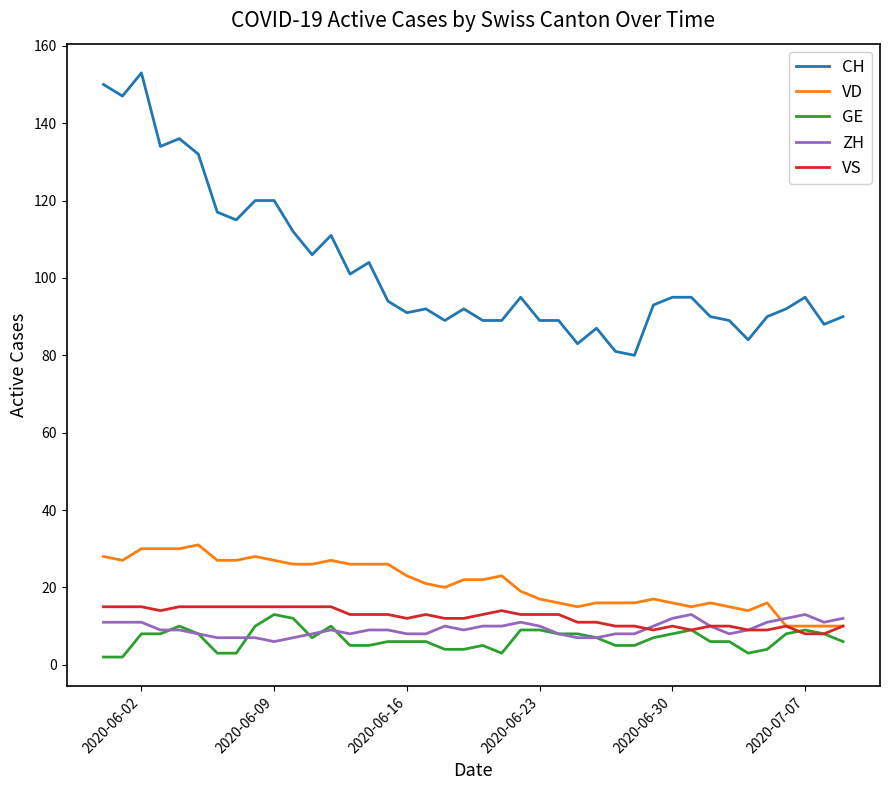

Which series has the largest range (max minus min)?

CH